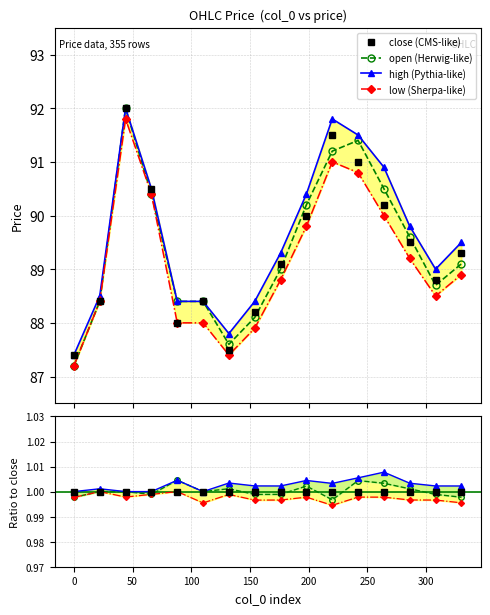

True or false: low has more than 2 points higher than both neighbors.

True